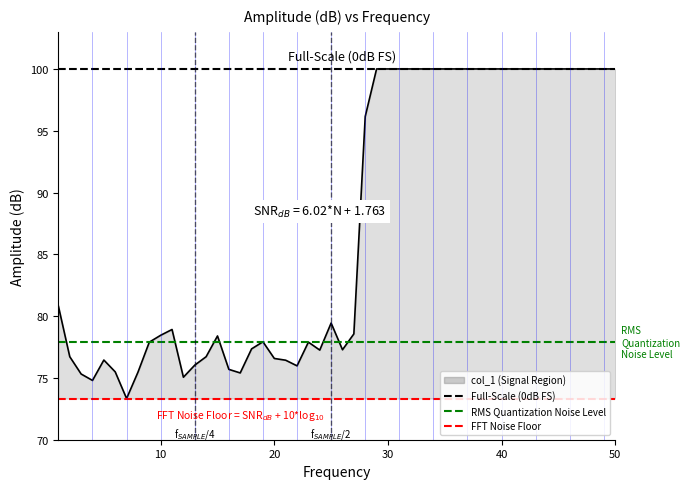

Is the value of FFT Noise Floor at 0 greater than the value of RMS Quantization Noise Level at 10?

No